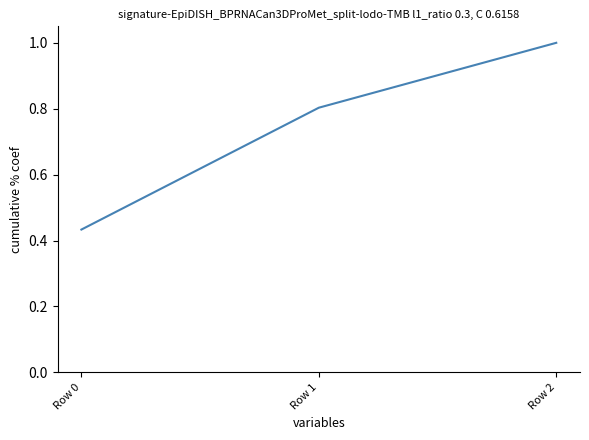

At which category is the sum across all series the highest?

Row 1